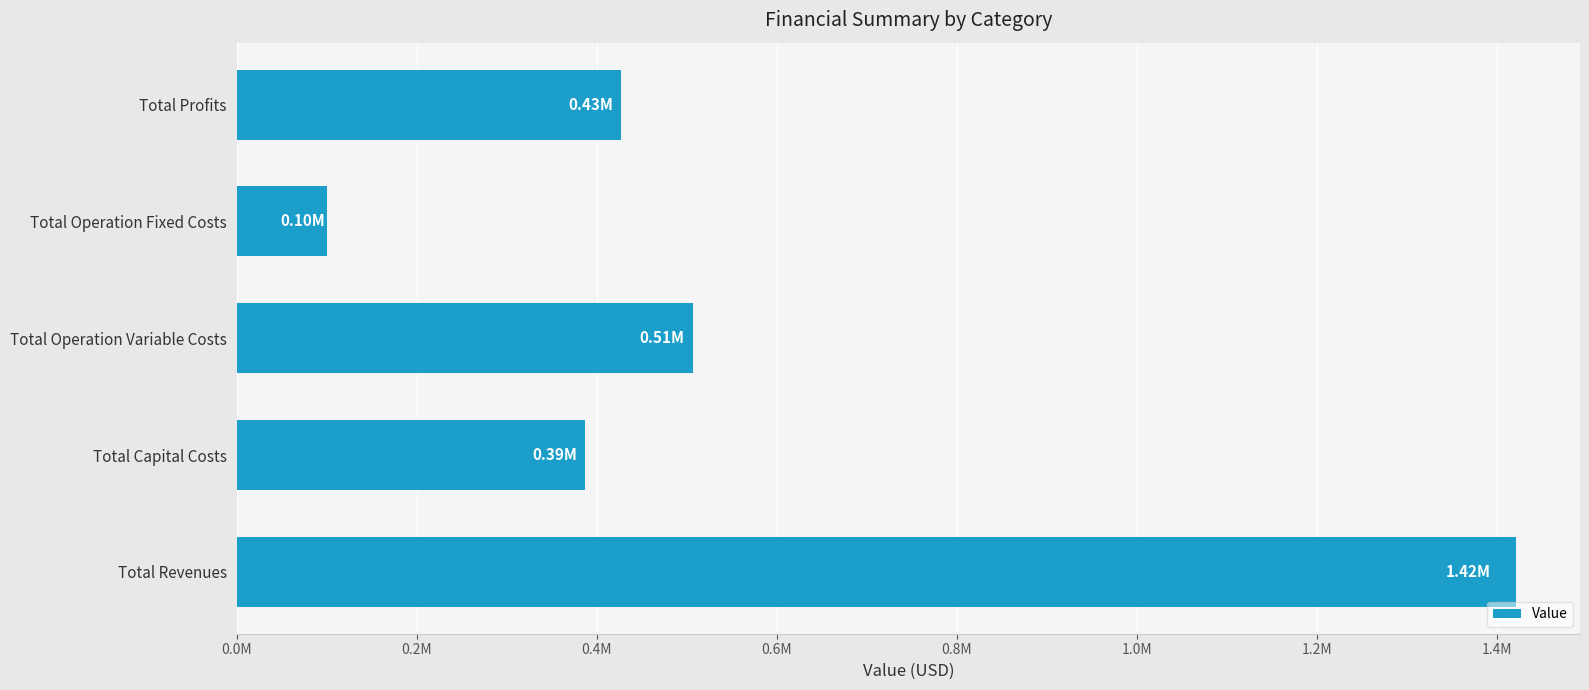

Rank the categories by value from highest to lowest.

Total Revenues, Total Operation Variable Costs, Total Profits, Total Capital Costs, Total Operation Fixed Costs